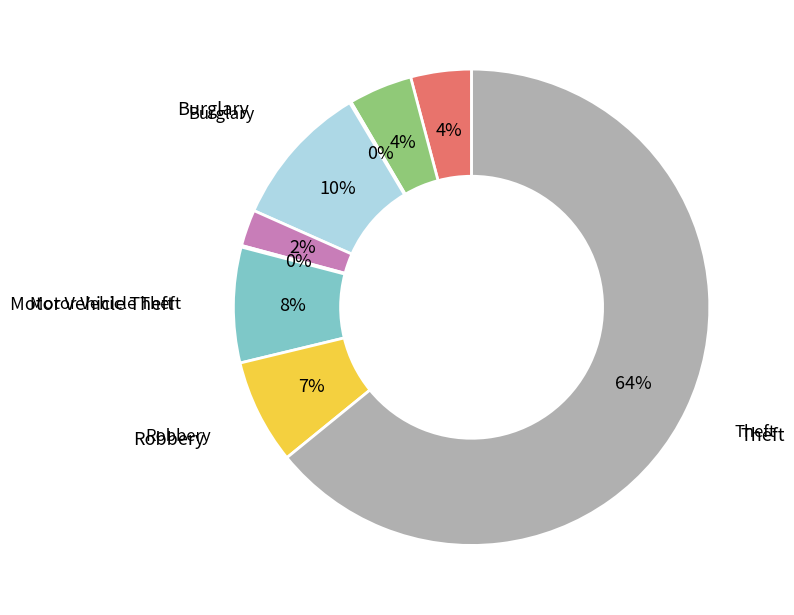

How many slices are in this pie chart?

9